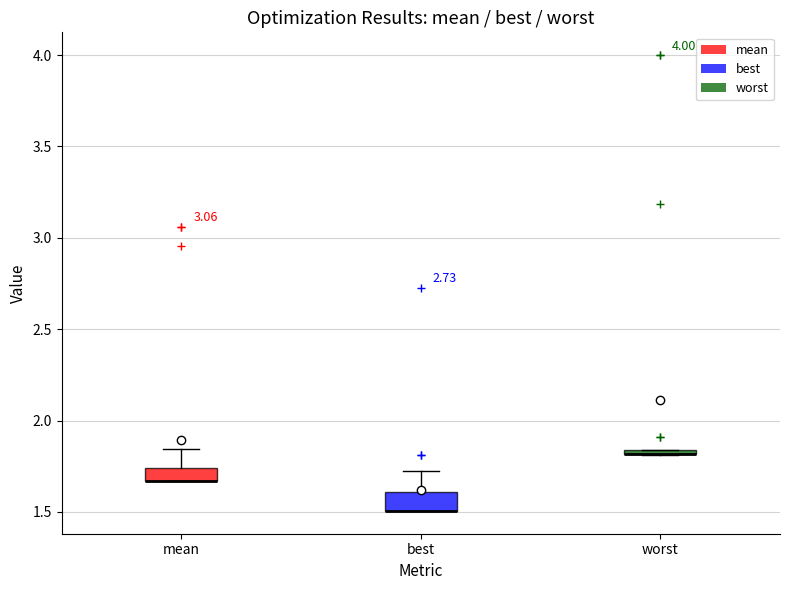

Where does the upper whisker of the box for mean end on the y-axis? The values are not printed on the chart, so give them approximately, as read against the axis.

1.85